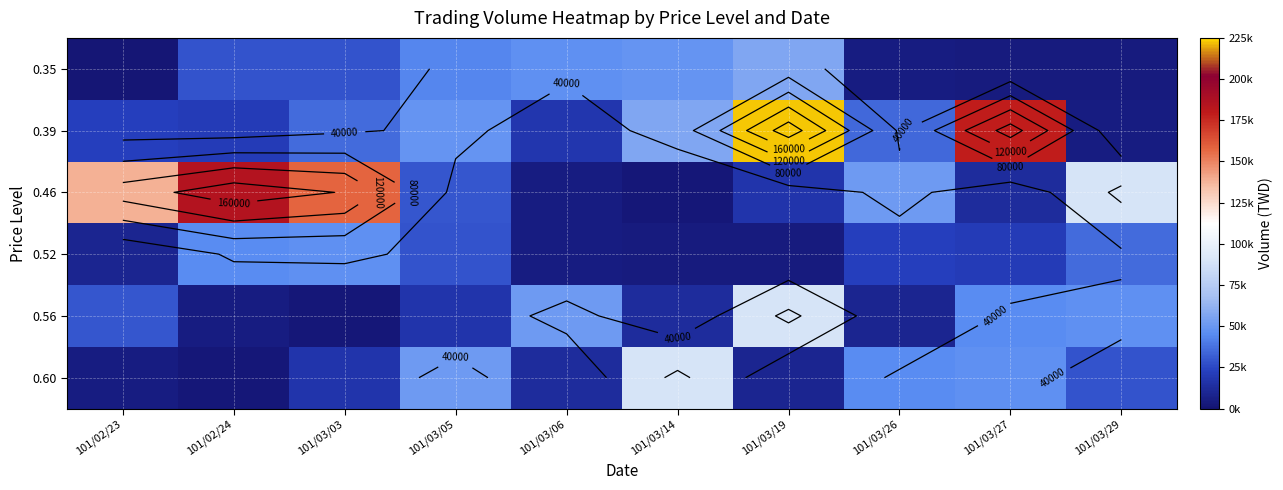

What is the sum of the 0.56 values at 101/03/19 and 101/03/26?

98030